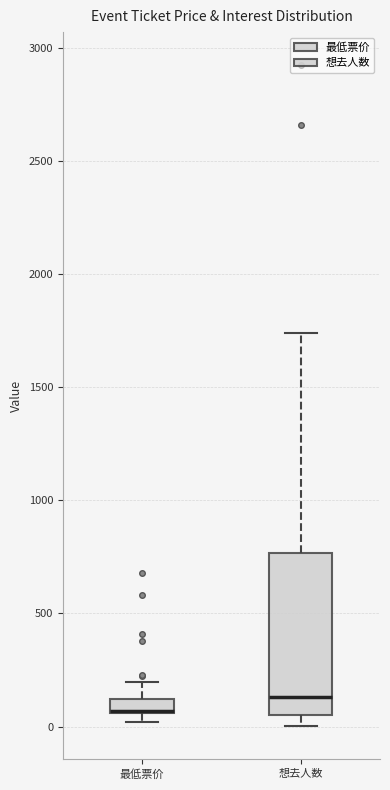

Where does the median line of the box for 想去人数 sit on the y-axis? The values are not printed on the chart, so give them approximately, as read against the axis.

150